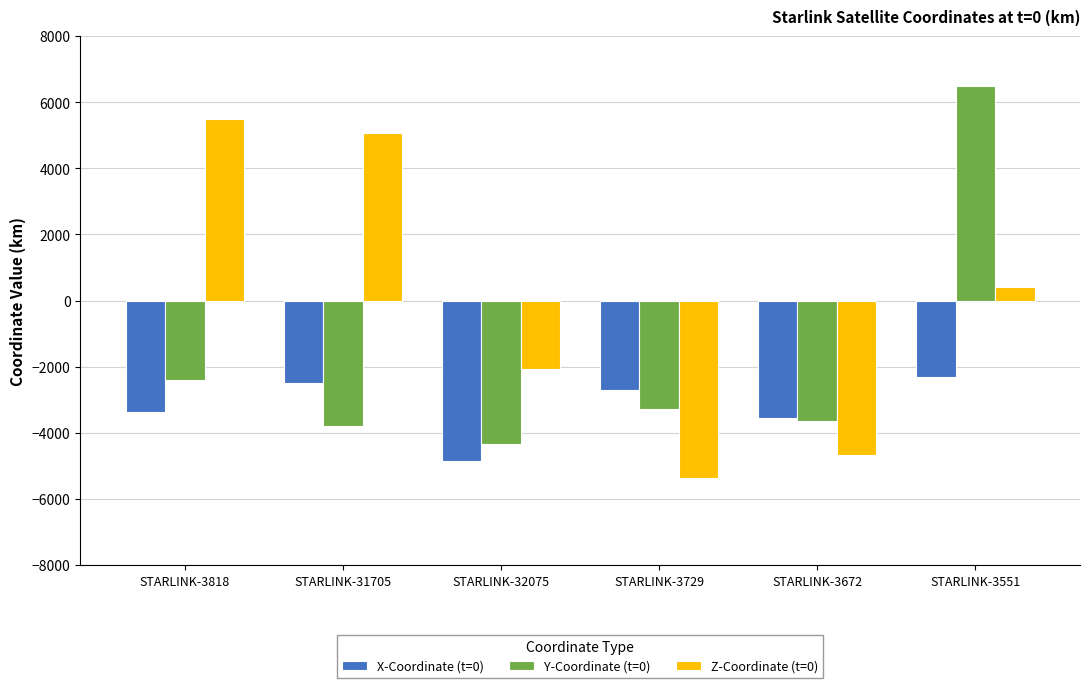

What is the difference between the second highest and minimum values in the X-Coordinate (t=0) series?

2356.1